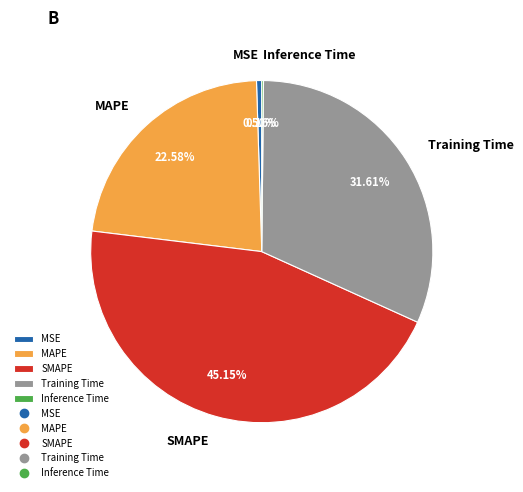

Which has a higher value, Training Time or MAPE?

Training Time